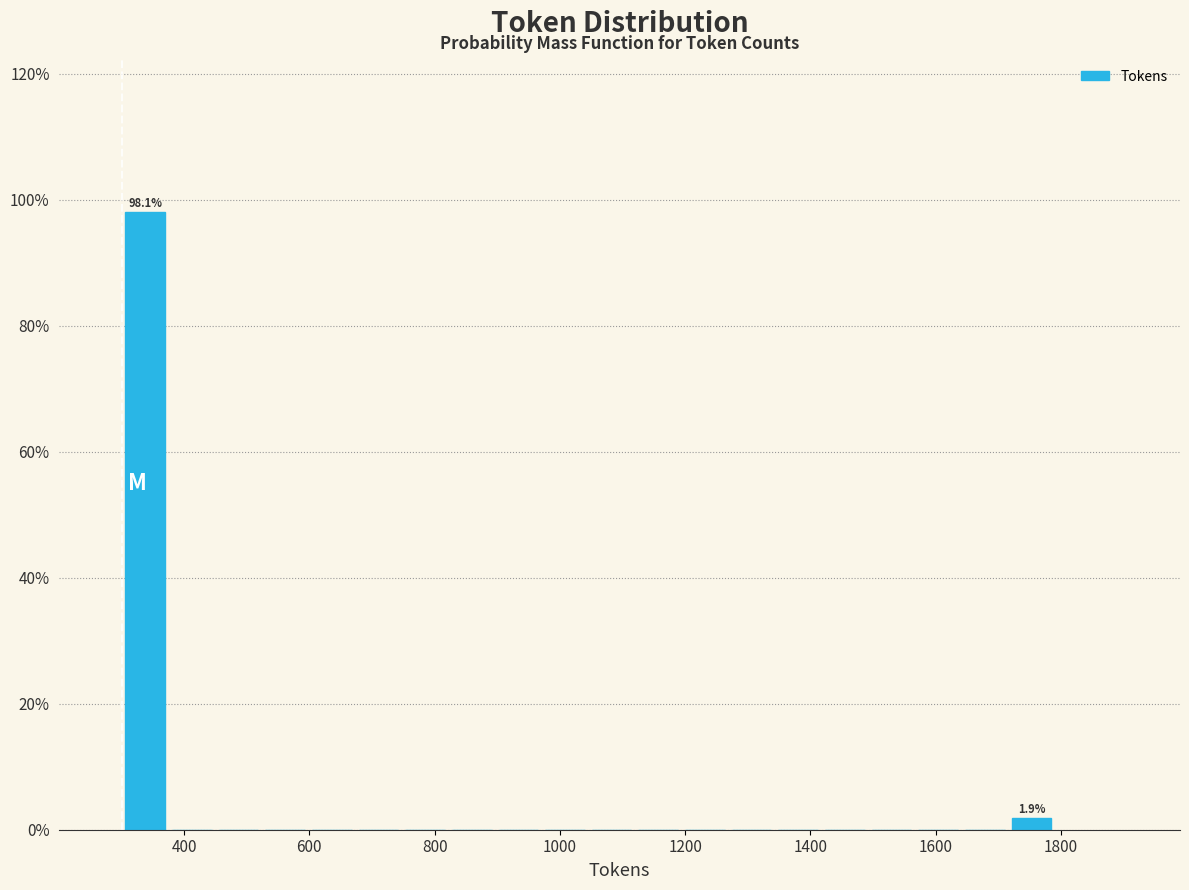

Around what value on the x-axis is the tallest bar? Give the approximate position of its centre, as read against the axis.

340